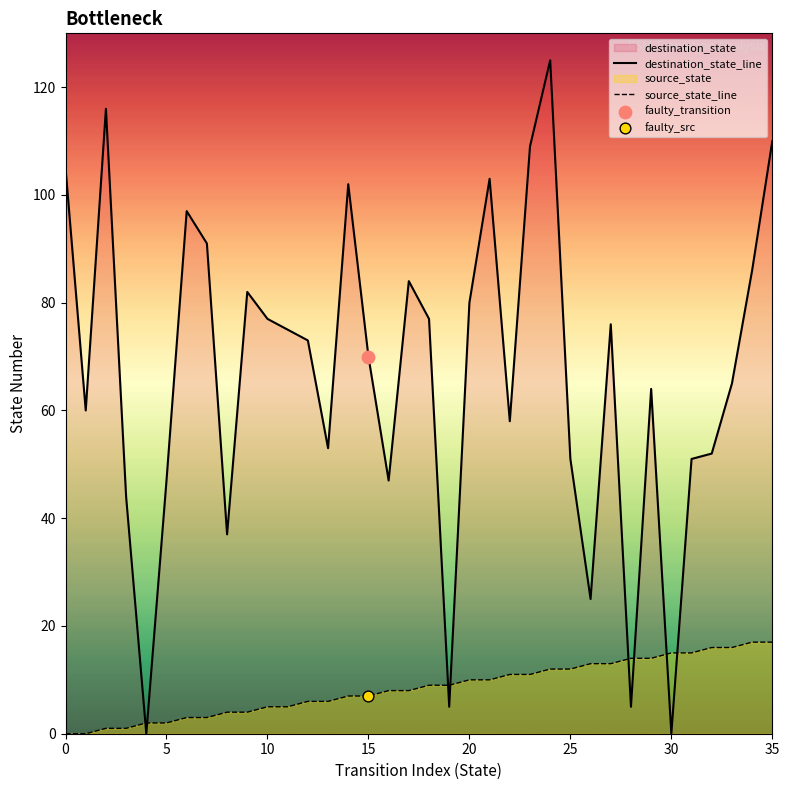

Is the value of destination_state_line at 17 greater than the value of source_state_line at 11?

Yes